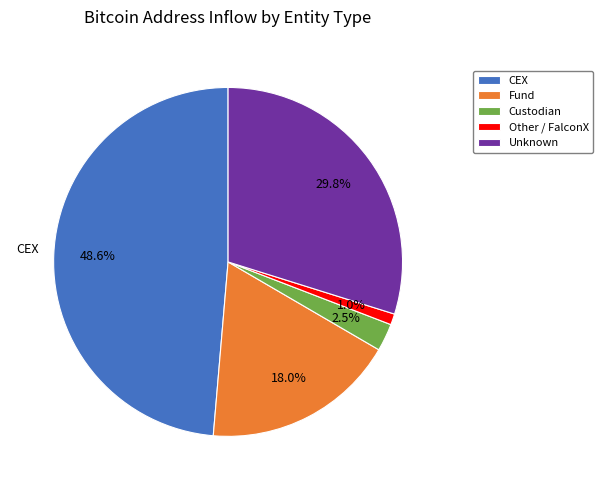

To the nearest percent, what is the average slice percentage?

20%